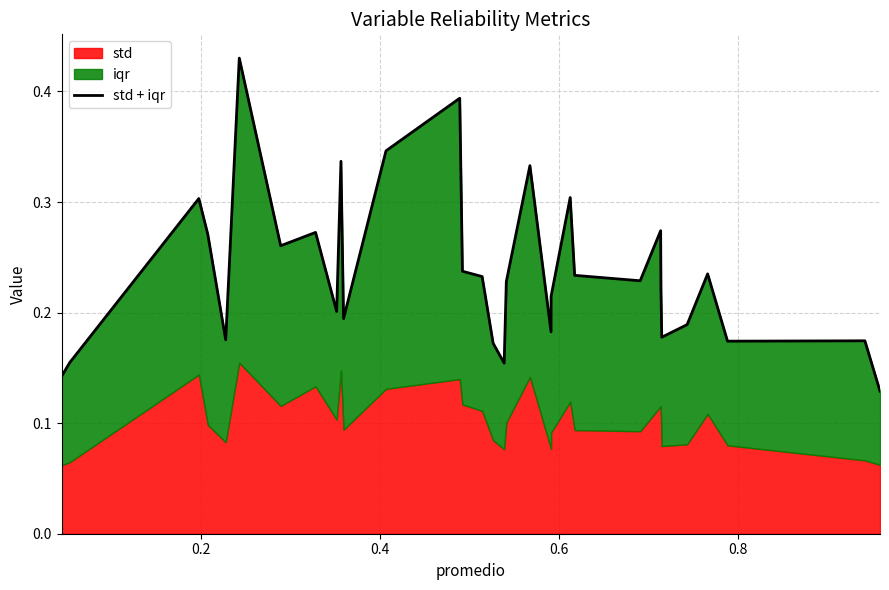

How many interior local valleys (lower than both neighbors) does the data have?

9